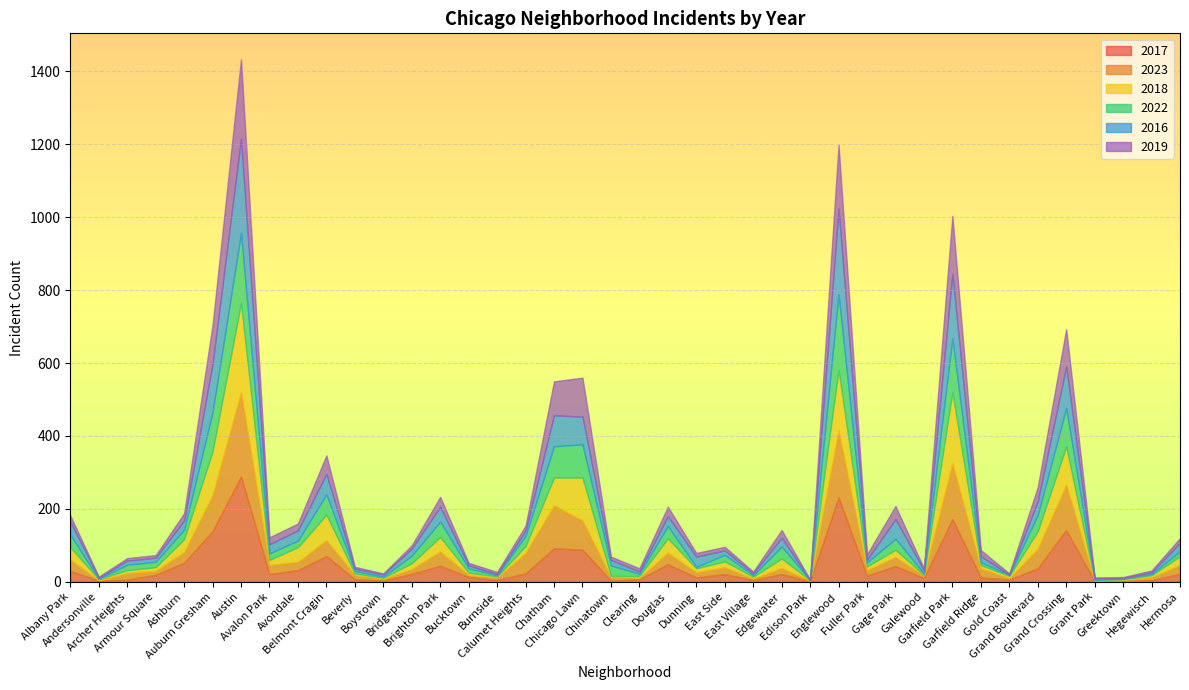

What is the maximum value for 2017?

289